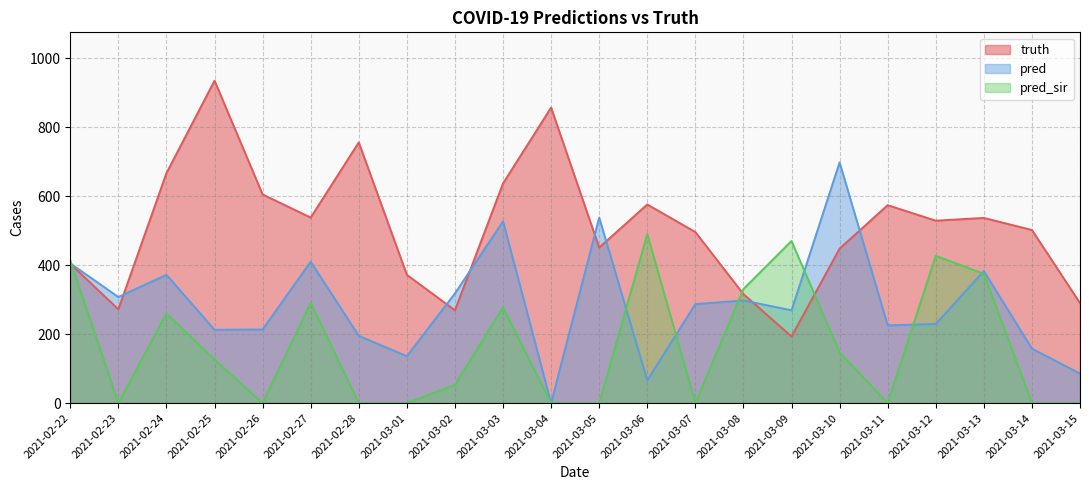

What is the difference between the pred_sir values at 2021-03-12 and 2021-03-06?

63.0